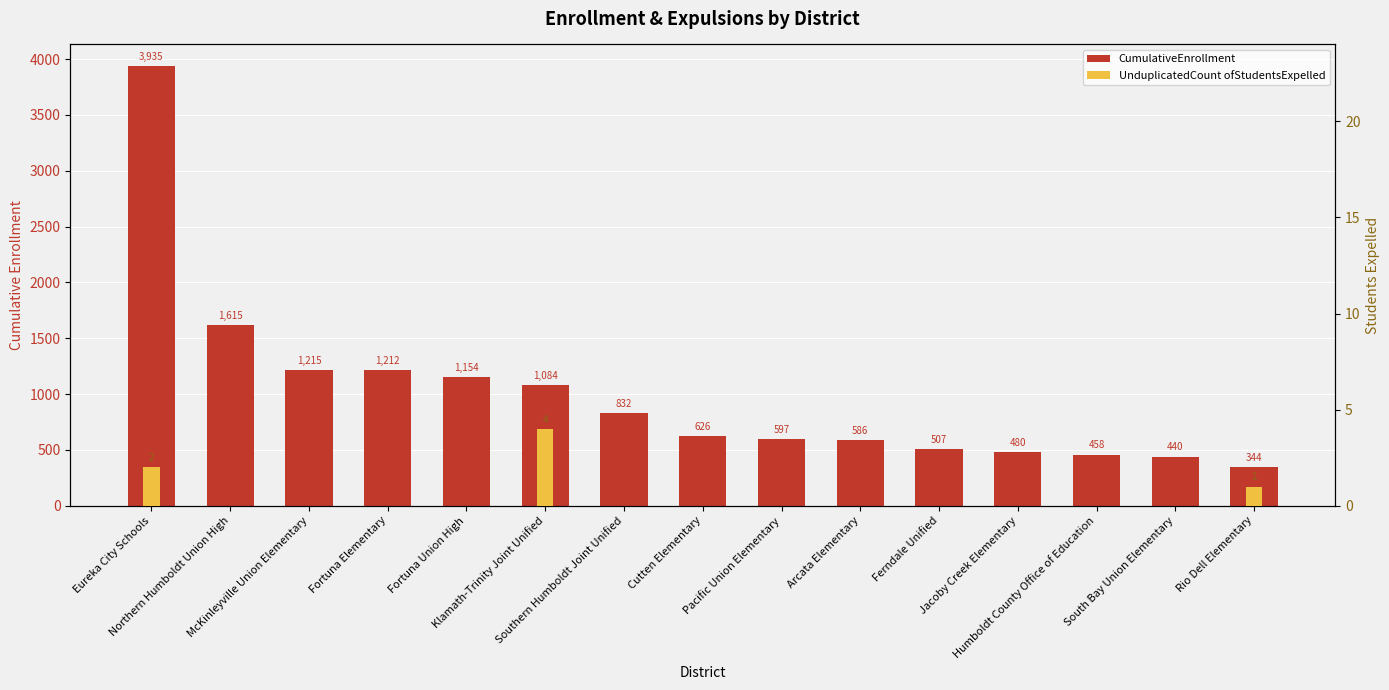

Where is UnduplicatedCount ofStudentsExpelled nearest to the value 2?

Eureka City Schools